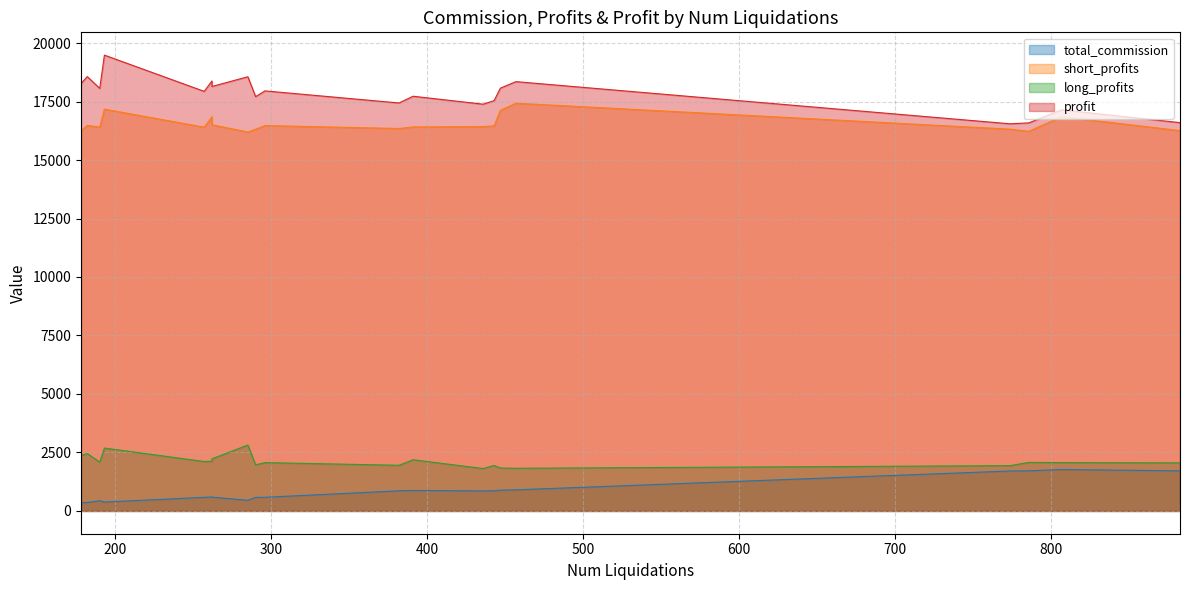

What is the average value of the long_profits series?

2129.8